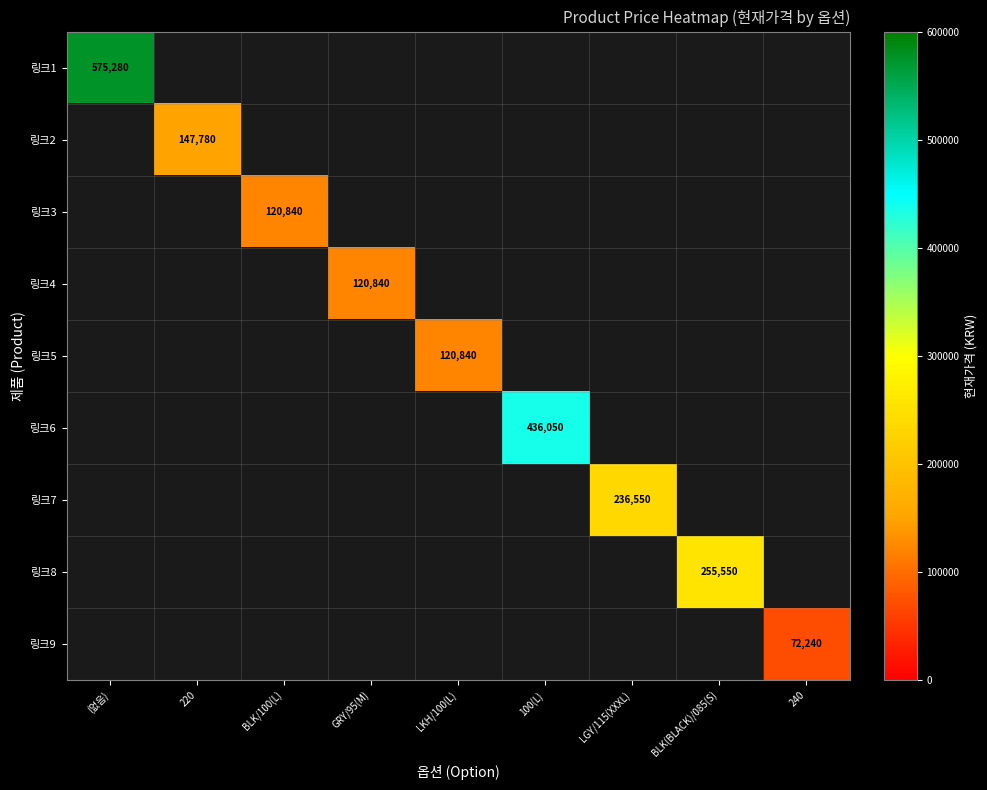

How many values in 링크6 are above zero?

1